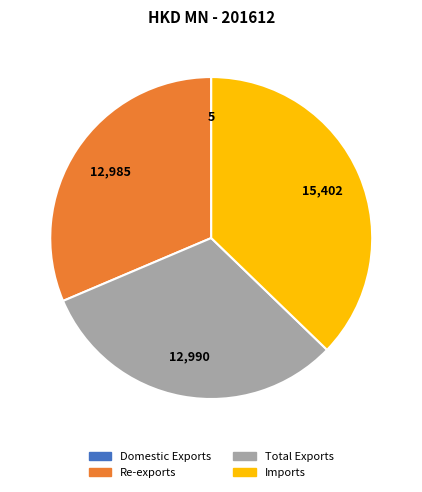

Is the sum of Imports and Total Exports greater than half?

Yes